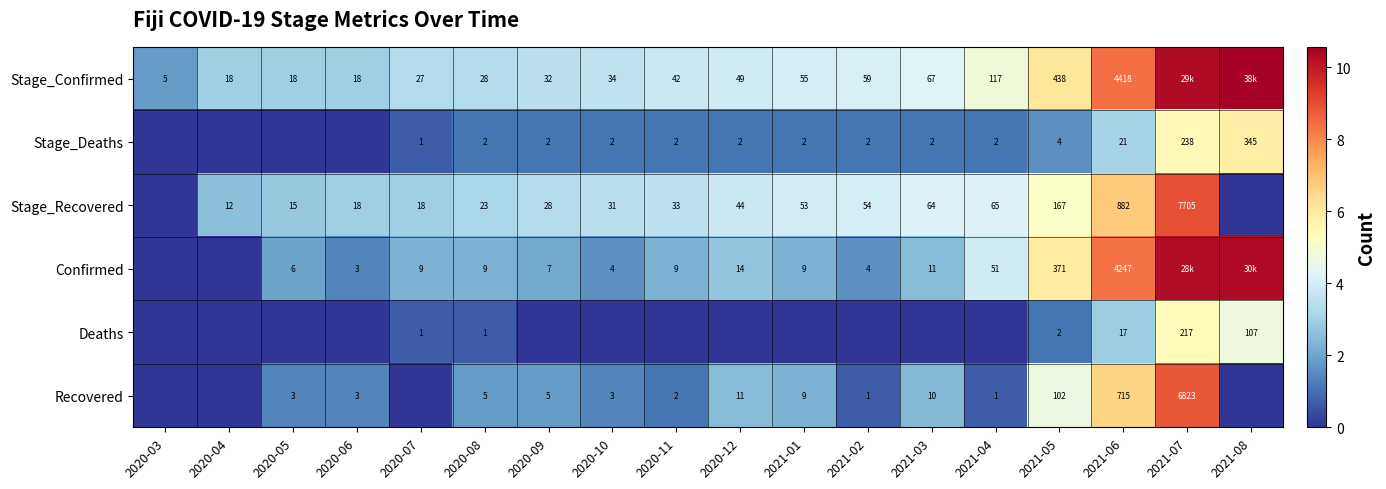

Rank the series at 2020-08 from highest to lowest value.

Stage_Confirmed, Stage_Recovered, Confirmed, Recovered, Stage_Deaths, Deaths